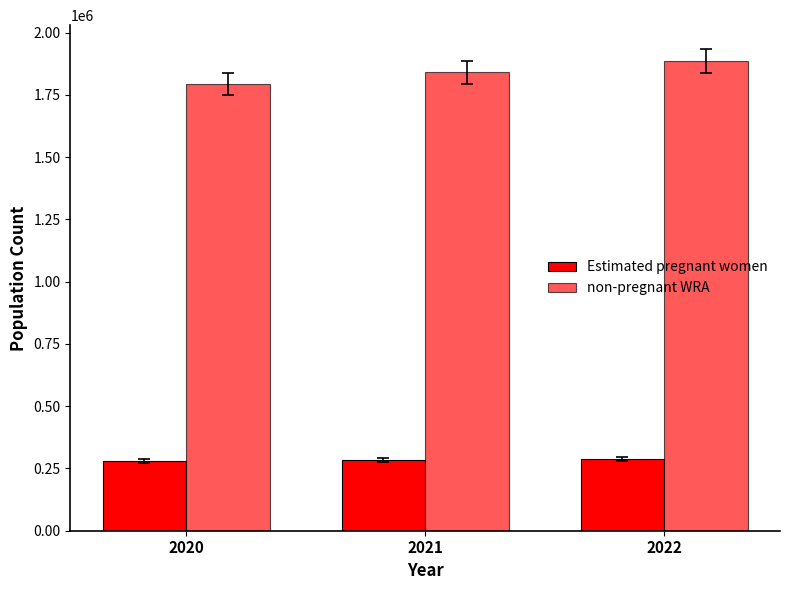

How many series are shown in this chart?

2